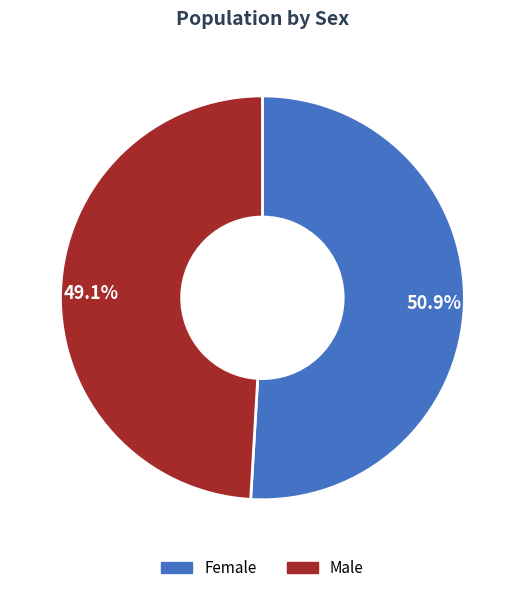

To the nearest percent, what percentage of the pie is Male?

49%